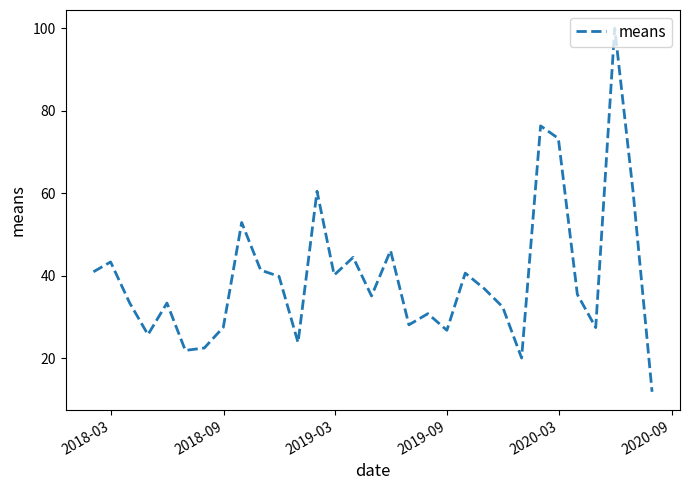

What is the maximum value shown in the chart?

100.0